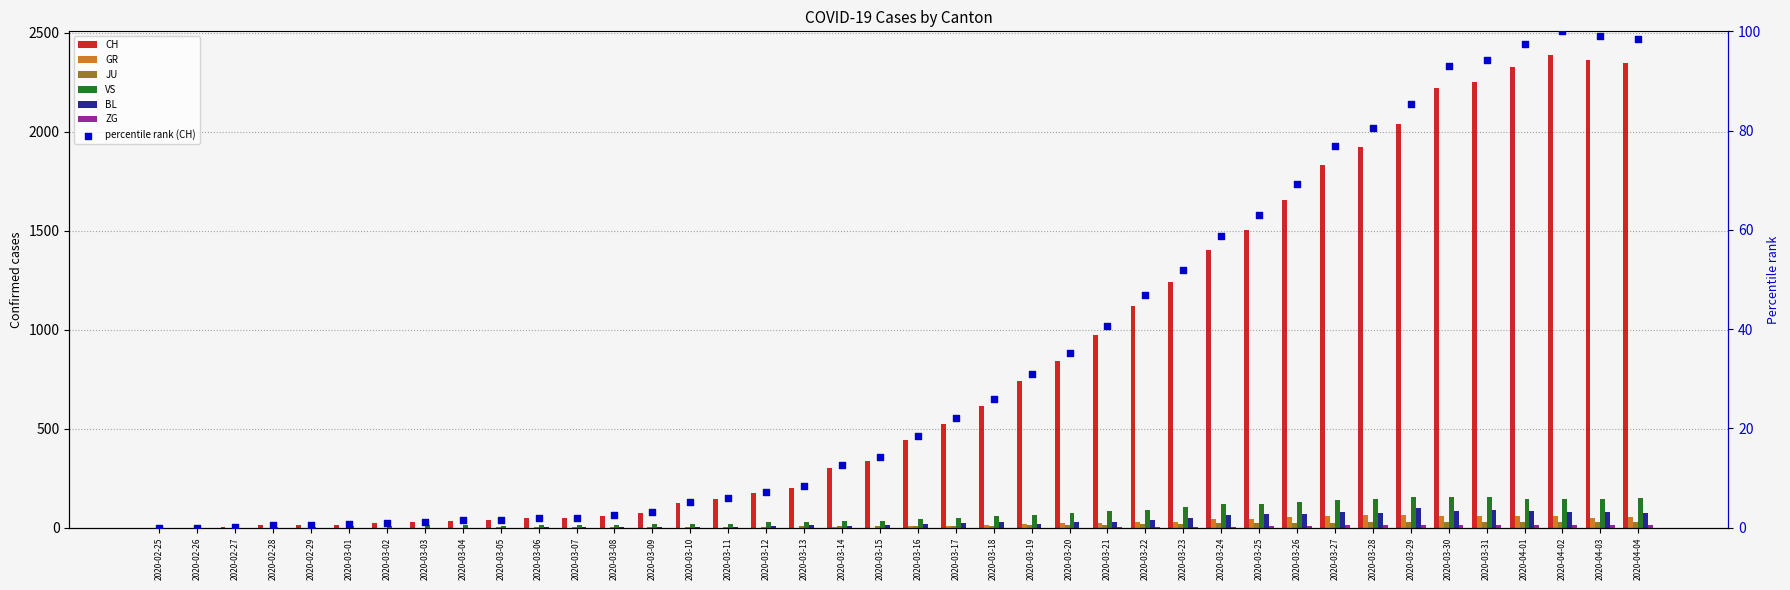

At which category is the sum across all series the highest?

2020-04-02